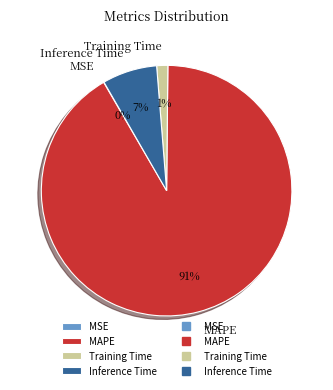

The Training Time slice represents 11% of the pie. True or false?

False